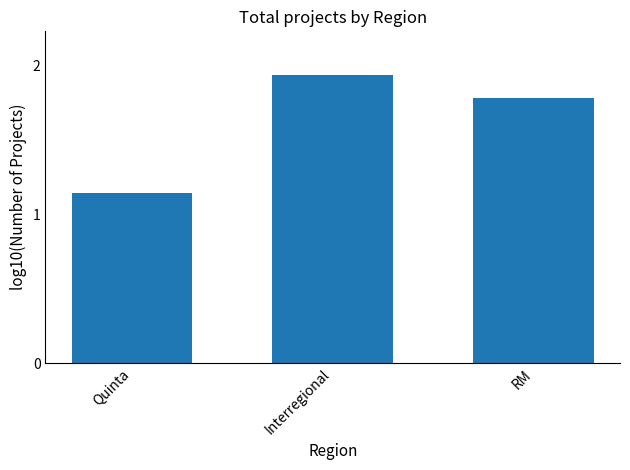

True or false: the data shows 2.0 at Quinta.

False